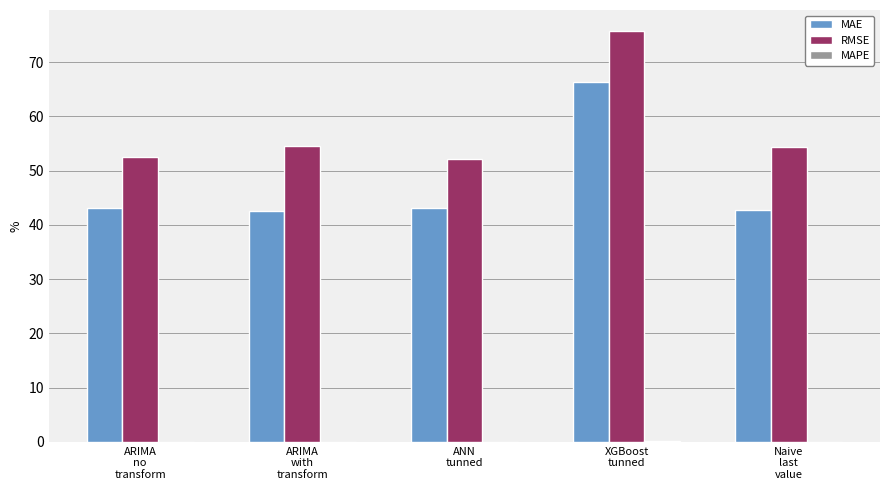

What is the maximum value for RMSE?

75.8